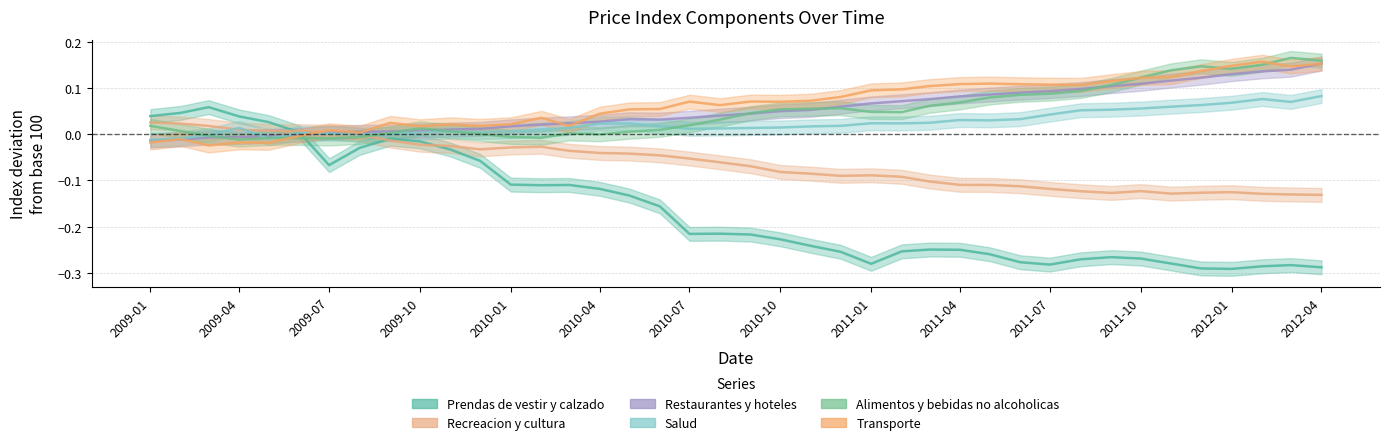

Is it true that Alimentos y bebidas no alcoholicas equals -0.0 at 2009-08?

False